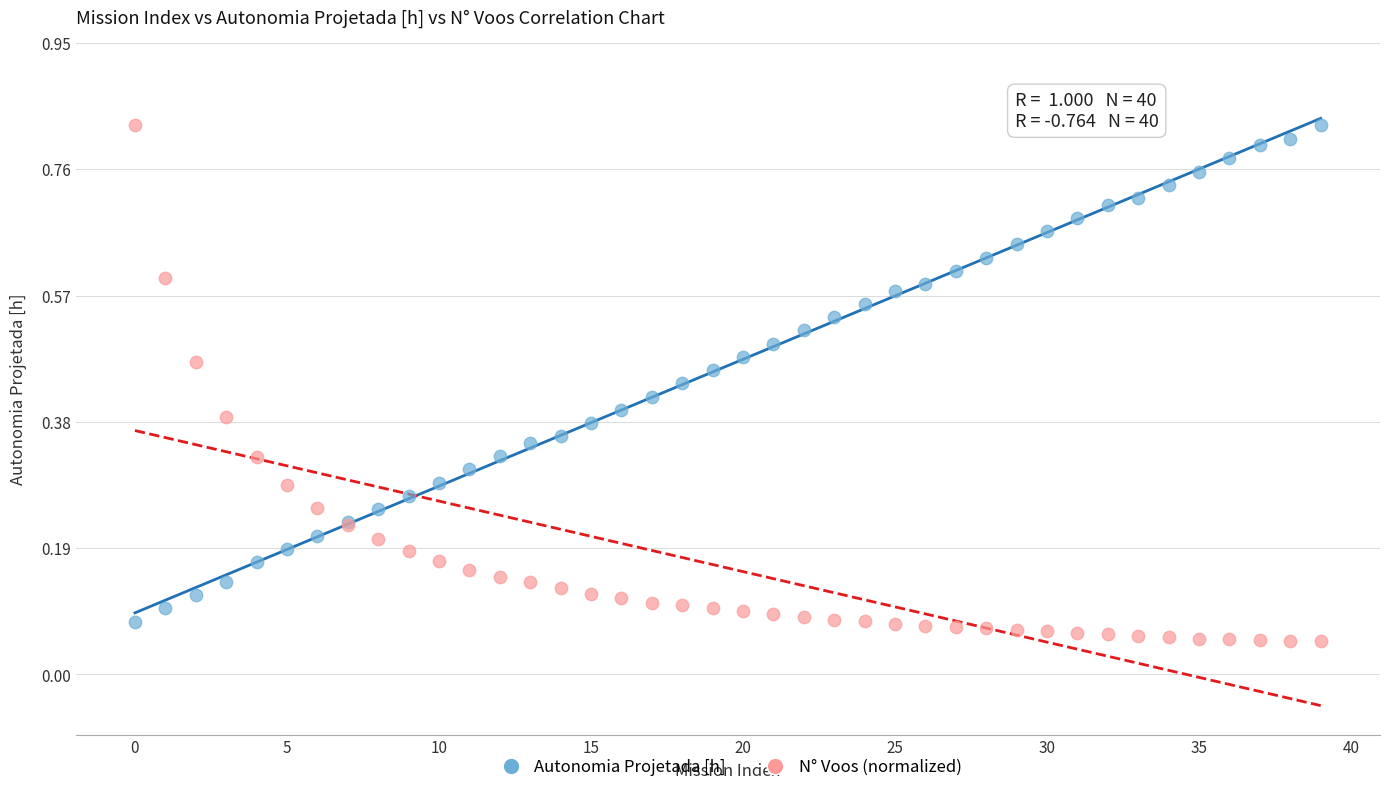

Which series contains the lowest Y value?

N° Voos (normalized)